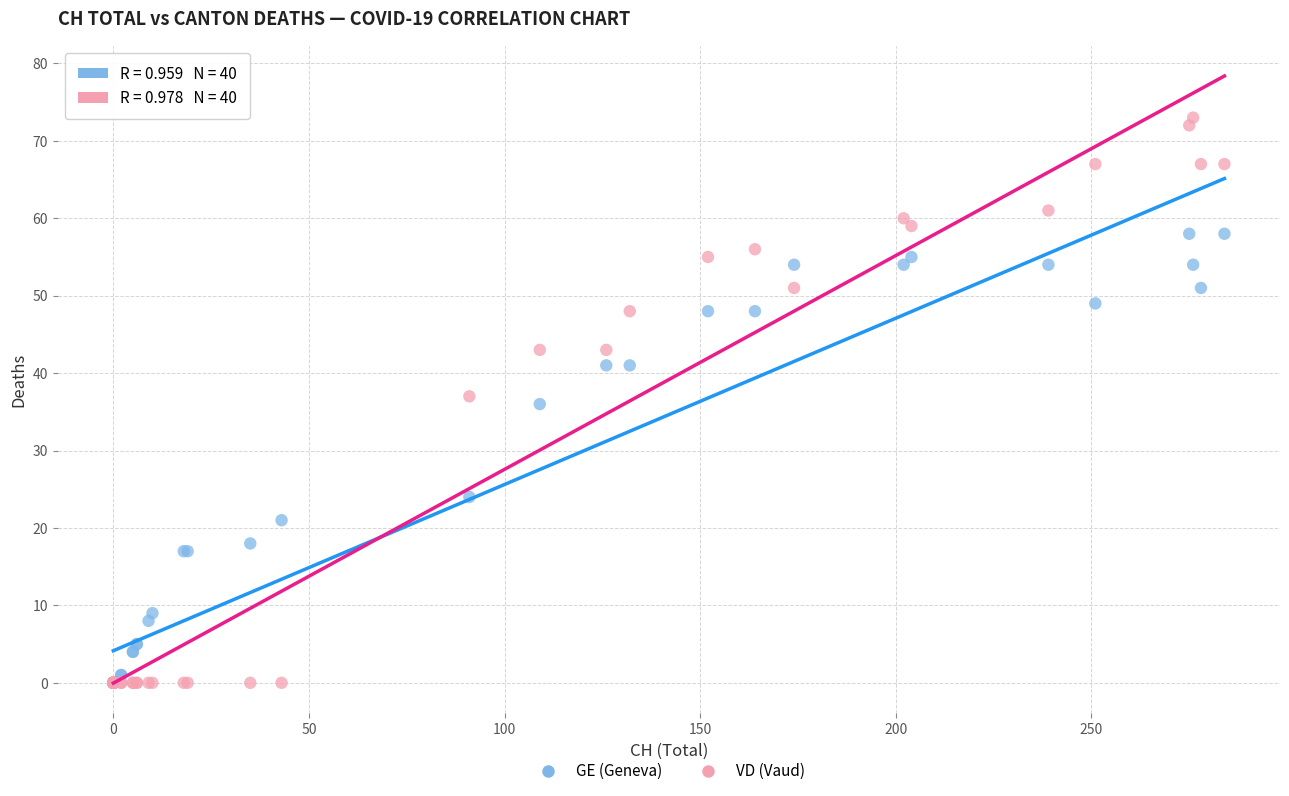

In the GE (Geneva) series, what Y value is closest to 29?

24